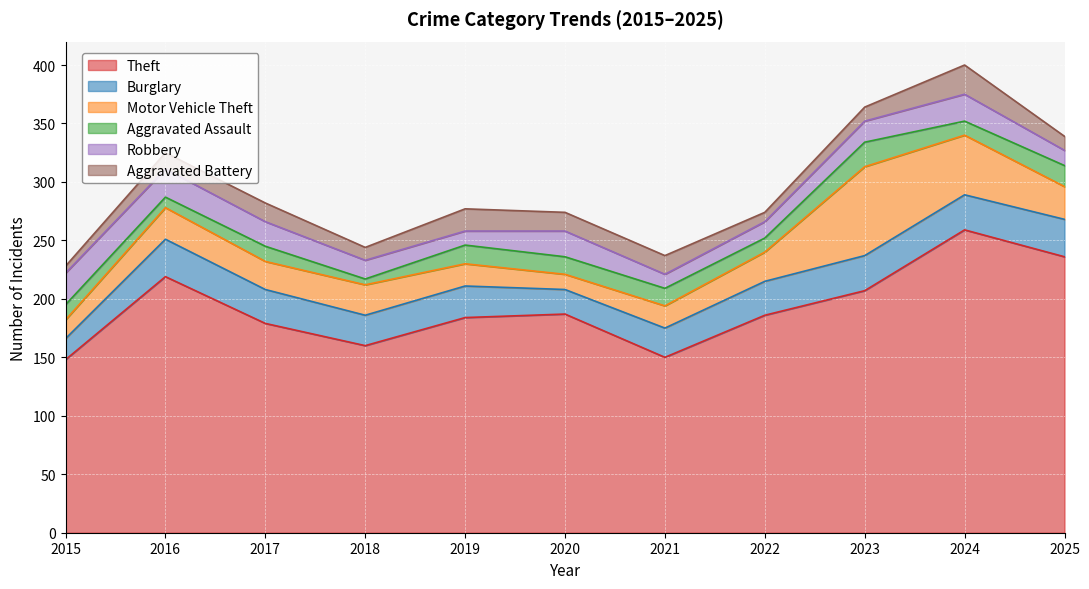

Which series has the widest spread of values?

Theft